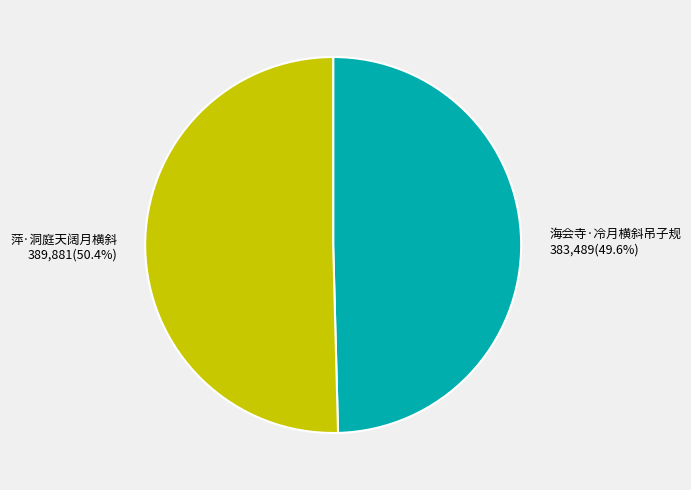

Which category has the biggest portion of the pie?

萍·洞庭天阔月横斜